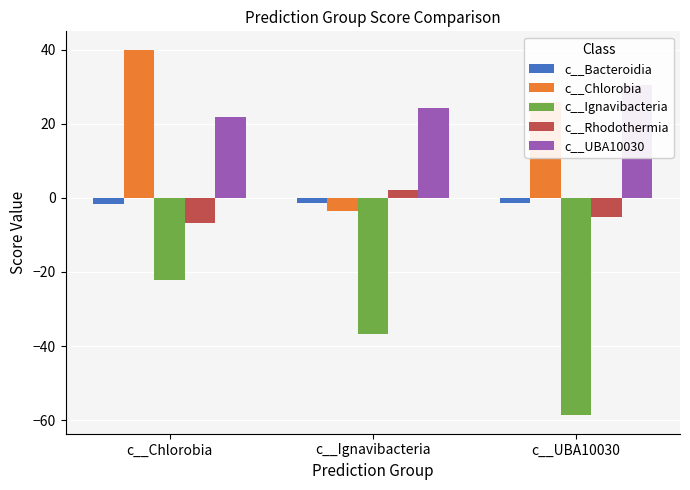

What are all the series names shown in the legend?

c__Bacteroidia, c__Chlorobia, c__Ignavibacteria, c__Rhodothermia, c__UBA10030